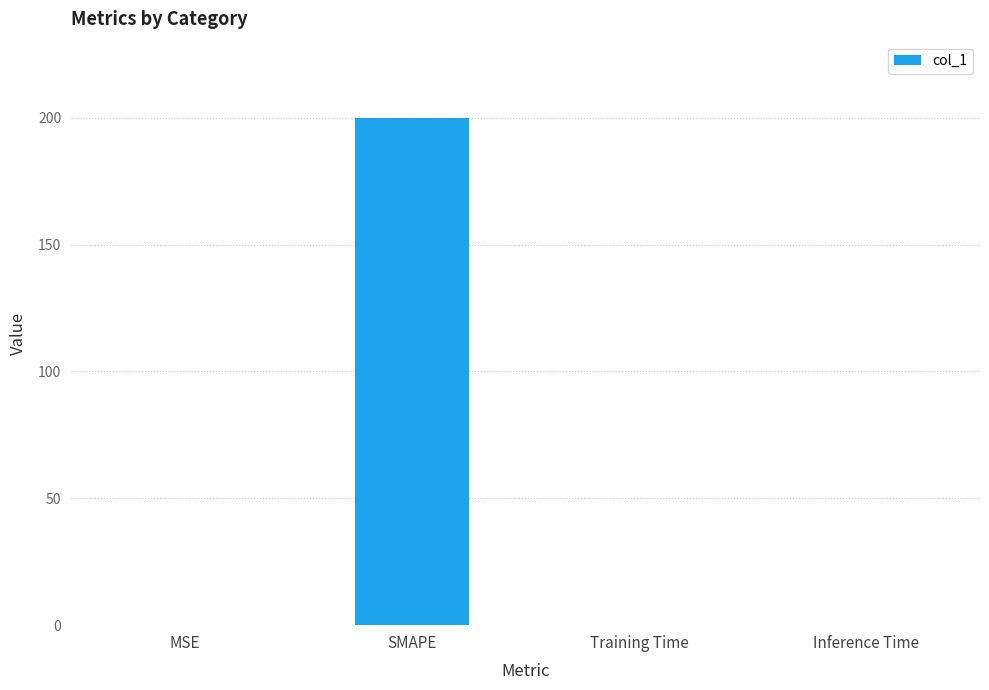

What is the maximum value shown in the chart?

200.0